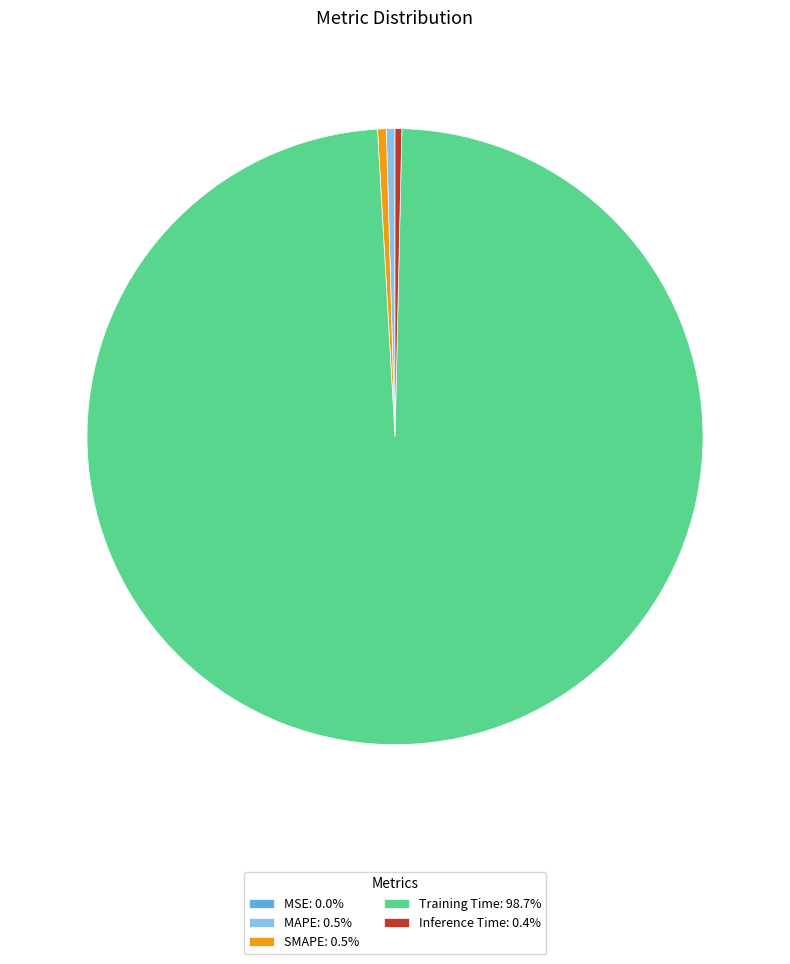

Does Training Time: 98.7% account for over 50% of the chart?

Yes